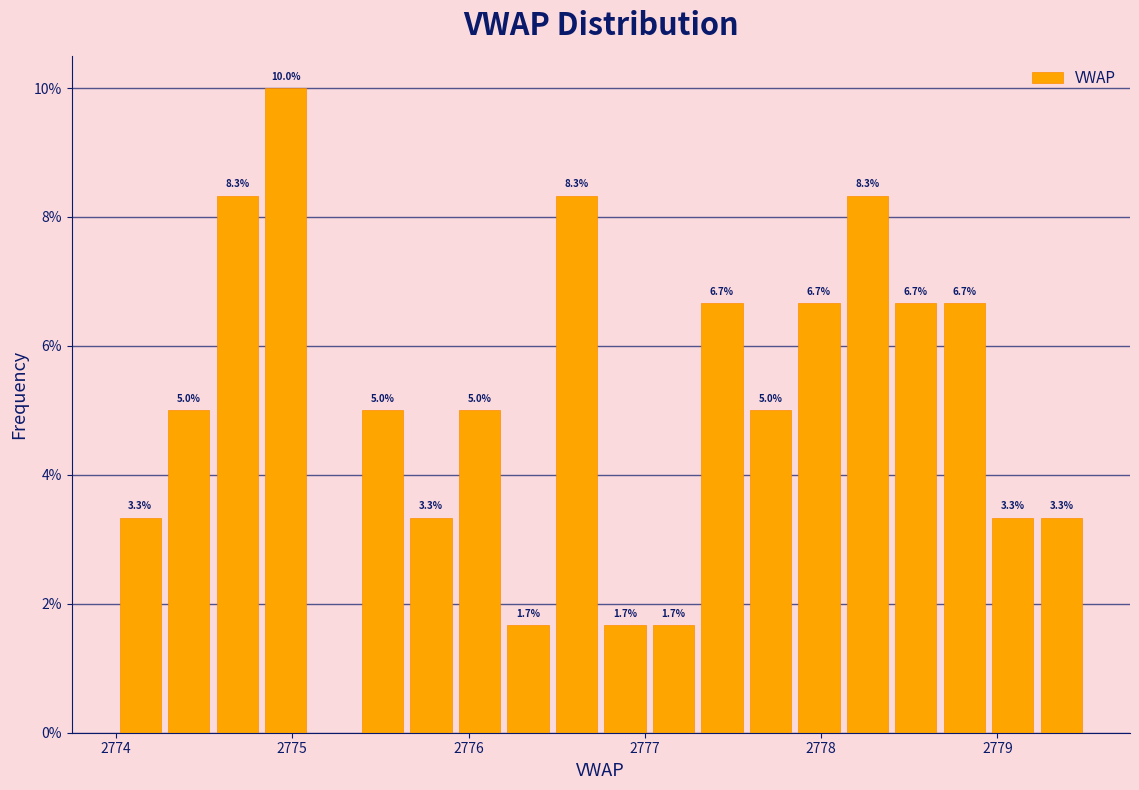

Read against the x-axis, roughly where is the centre of the tallest bar?

2775.0